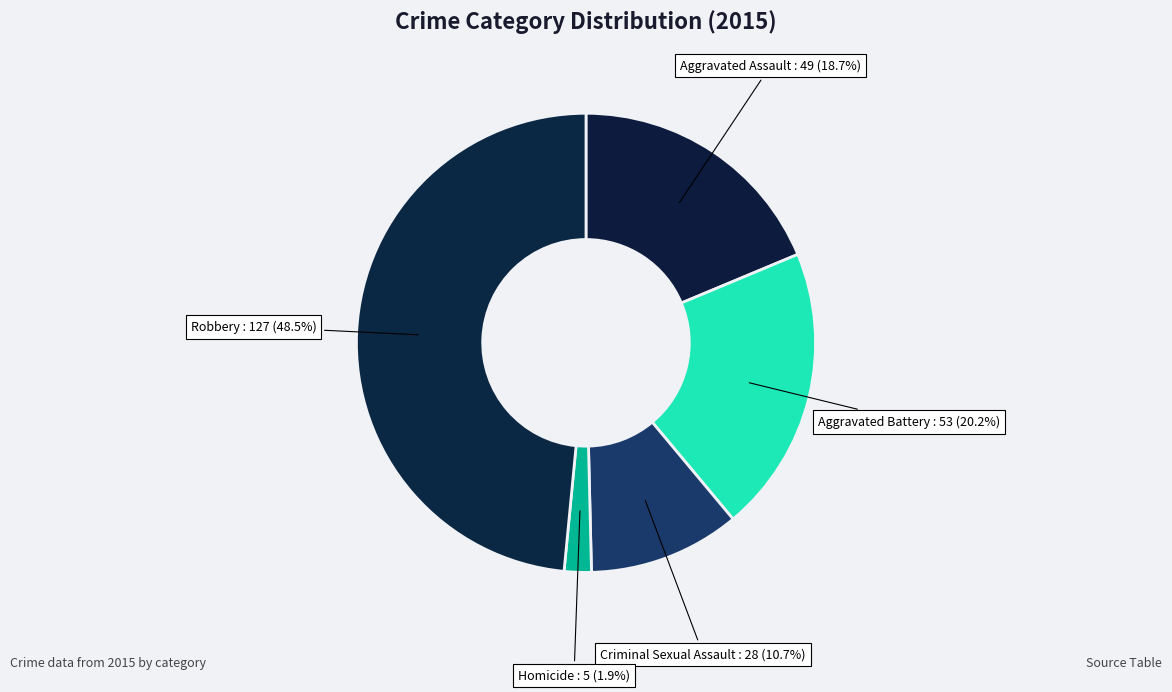

Rank the categories by value from highest to lowest.

Robbery, Aggravated Battery, Aggravated Assault, Criminal Sexual Assault, Homicide